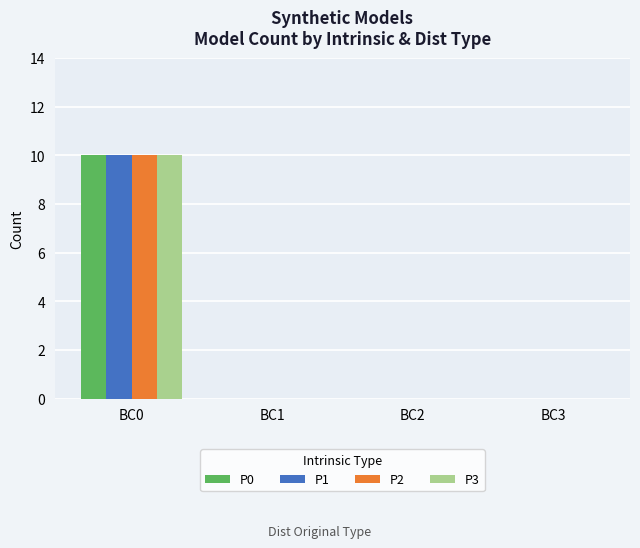

Reading left to right, extract all data points from this chart.

P0: 10	0	0	0
P1: 10	0	0	0
P2: 10	0	0	0
P3: 10	0	0	0